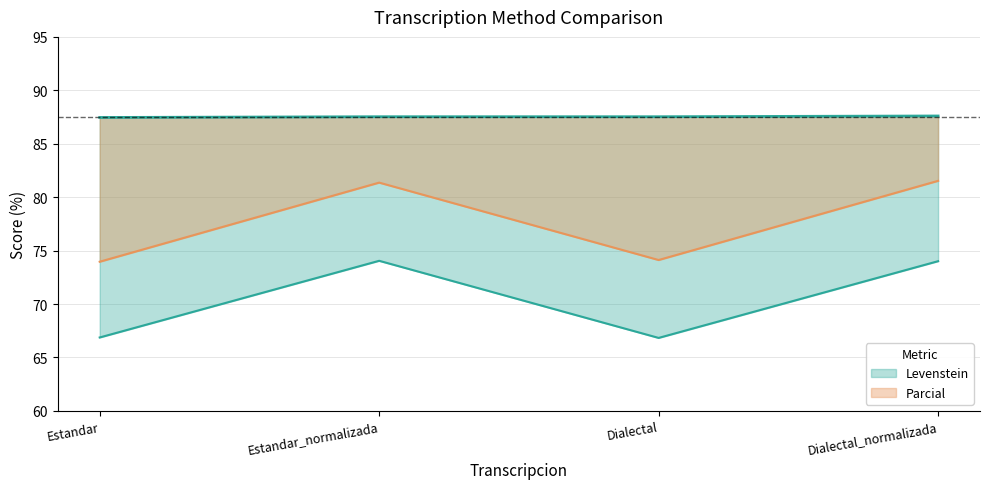

Reading right to left, extract all data points from this chart.

Levenstein: 74.0	66.8	74.0	66.9
Parcial: 81.5	74.1	81.4	74.0
Orden: 87.6	87.5	87.5	87.5